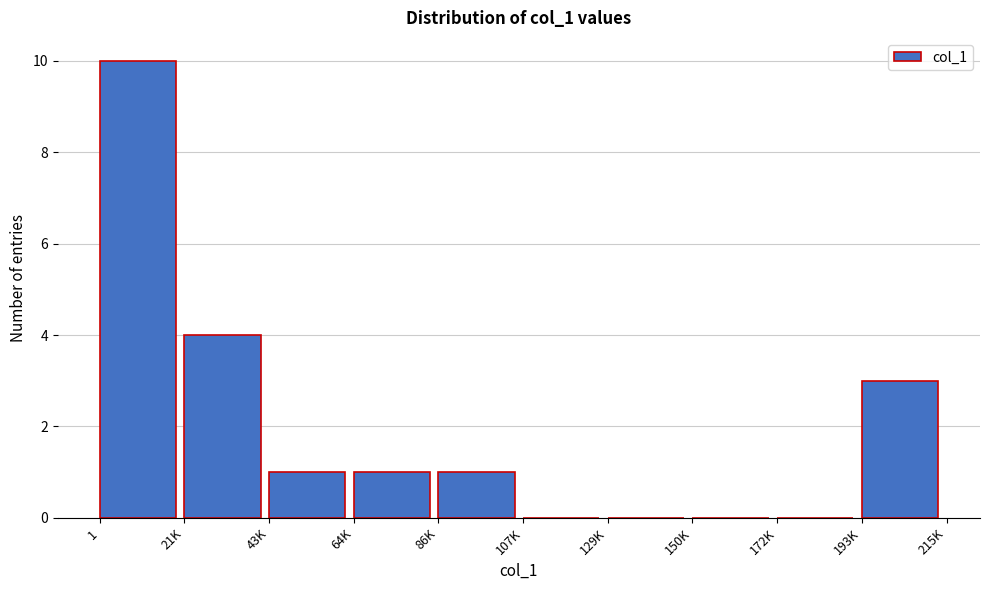

Reading left to right, list all the values displayed in this chart.

1=10	21K=4	43K=1	64K=1	86K=1	107K=0	129K=0	150K=0	172K=0	193K=3